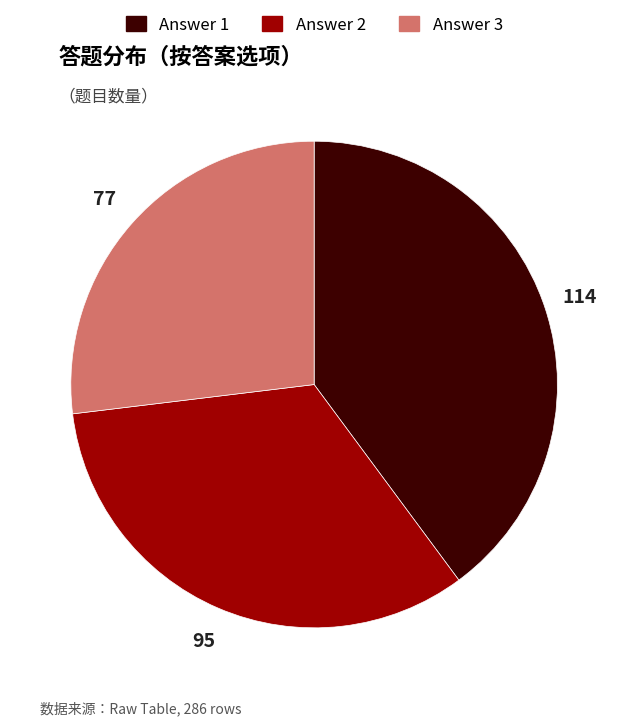

True or false: Answer 1 accounts for 40% of the total.

True